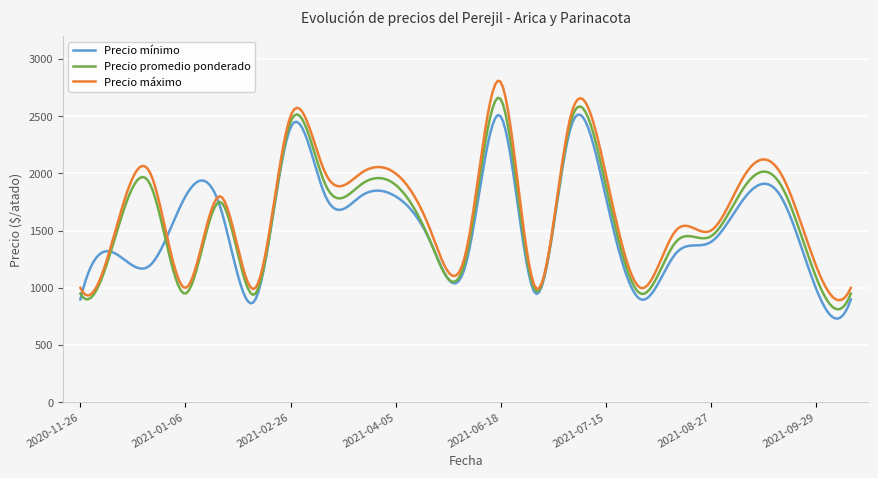

Which series has the widest spread of values?

Precio máximo